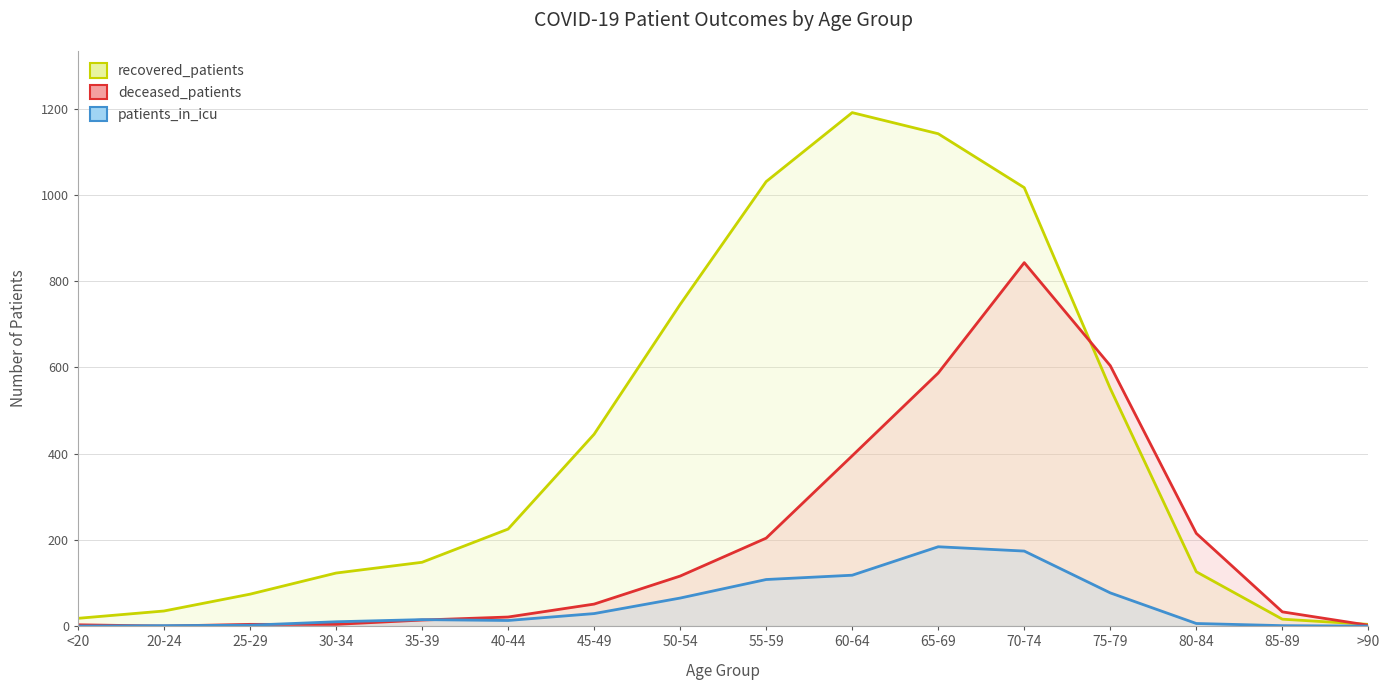

What are all the series names shown in the legend?

recovered_patients, deceased_patients, patients_in_icu